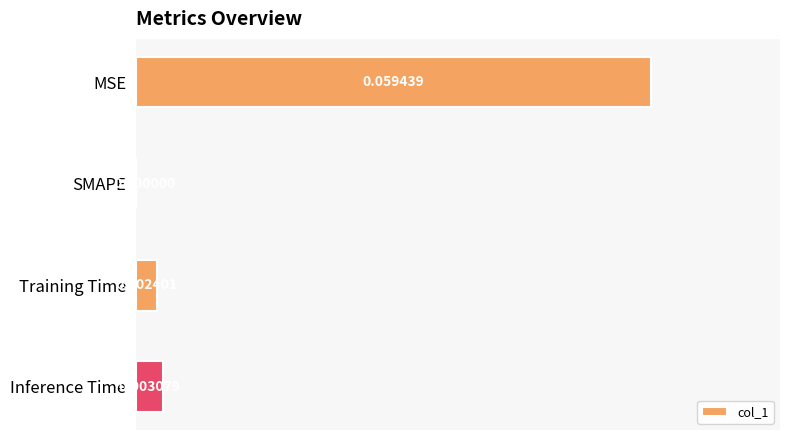

Reading left to right, extract all data points from this chart.

0.1	0.0	0.0	0.0